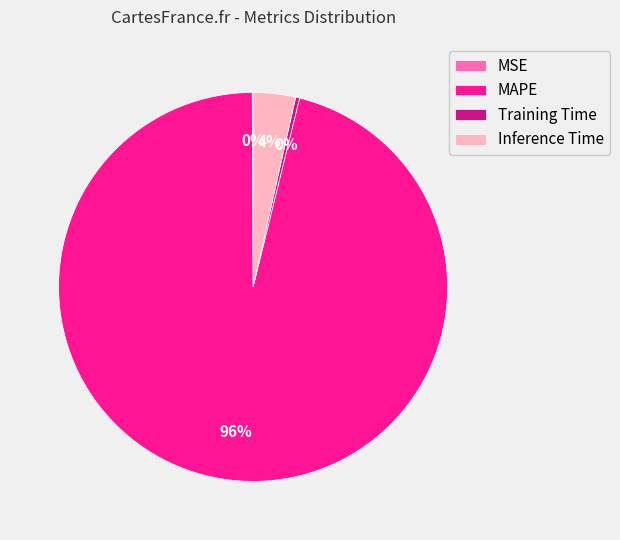

True or false: Inference Time accounts for 16% of the total.

False